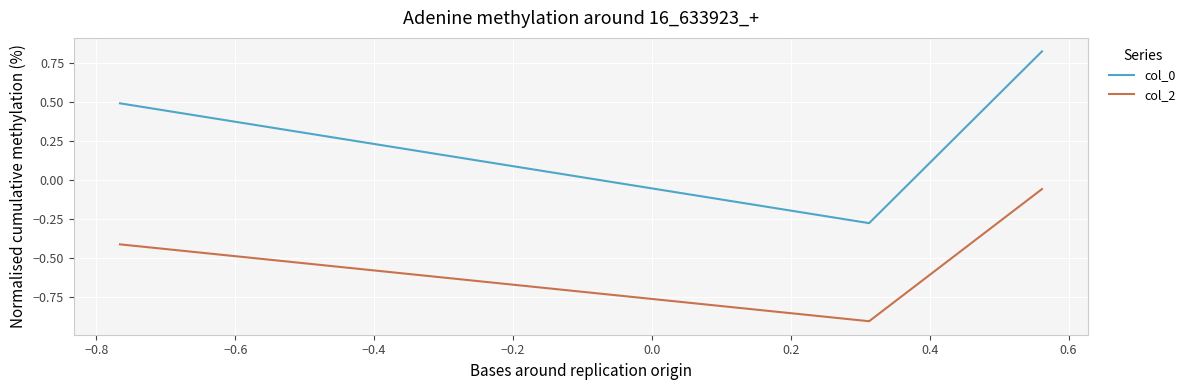

Which series has the largest range (max minus min)?

col_0